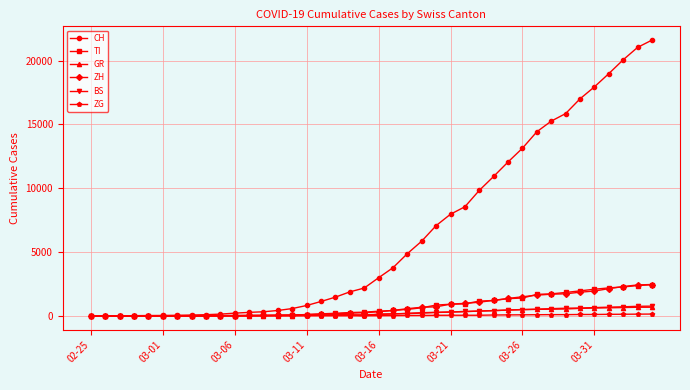

At how many categories does at least one series exceed 18471?

4